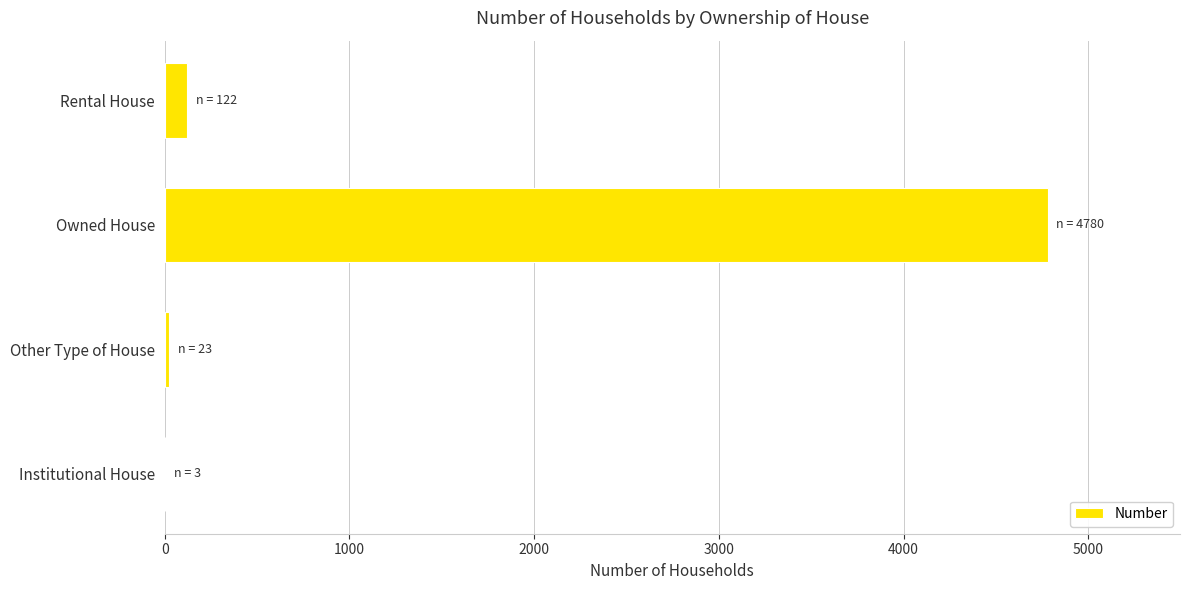

Which has a higher value, Rental House or Institutional House?

Rental House